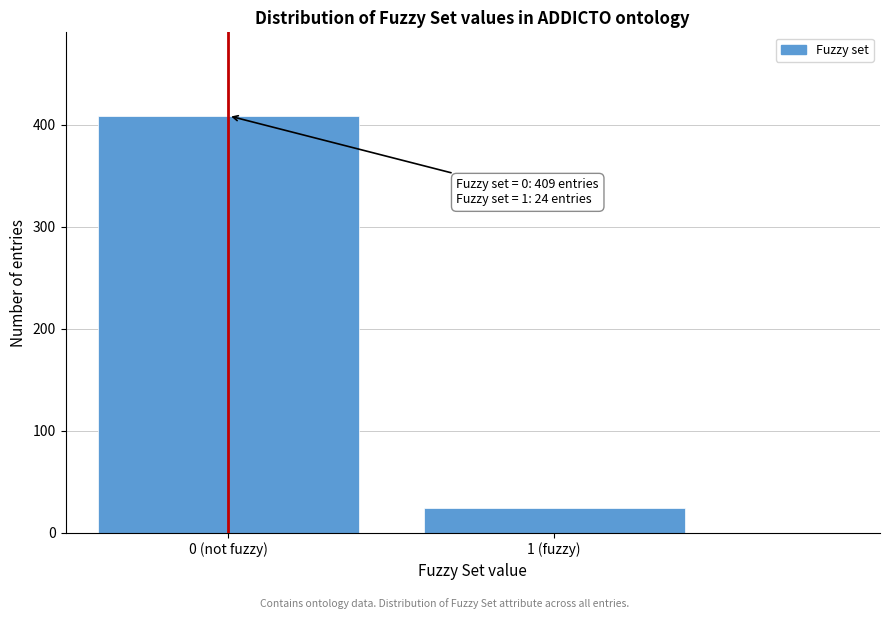

Reading right to left, what are all the values shown in this chart?

1 (fuzzy)=24	0 (not fuzzy)=409